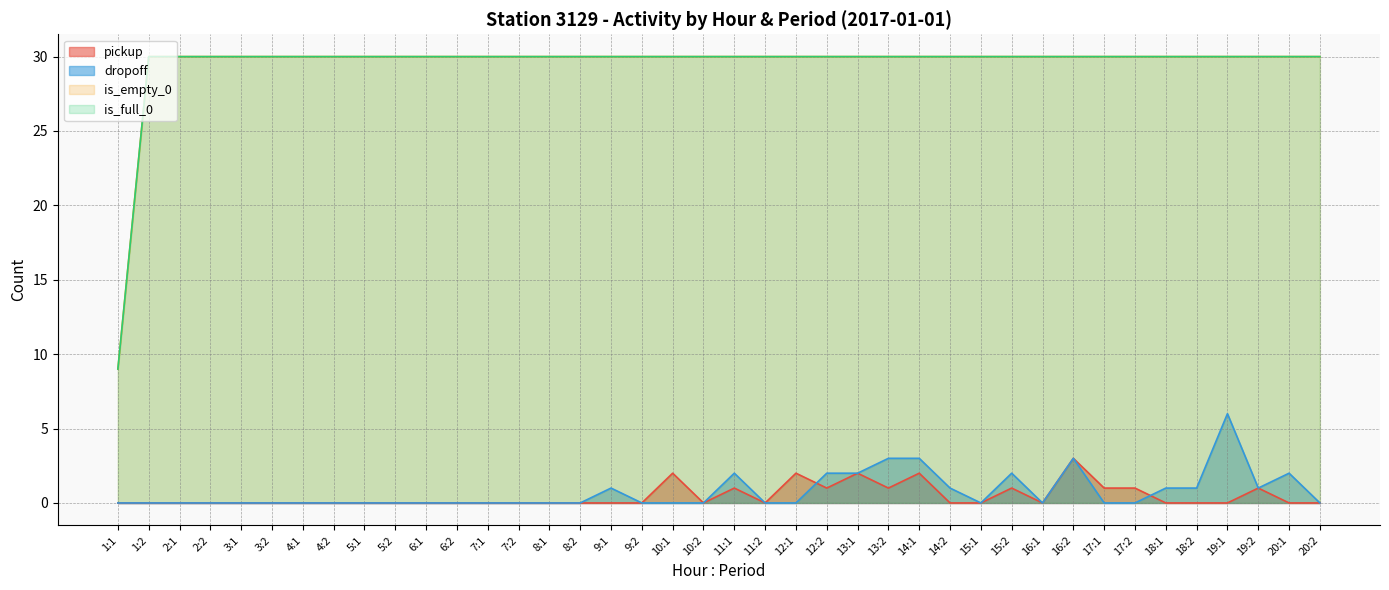

True or false: is_full_0 and is_empty_0 intersect in this chart.

False